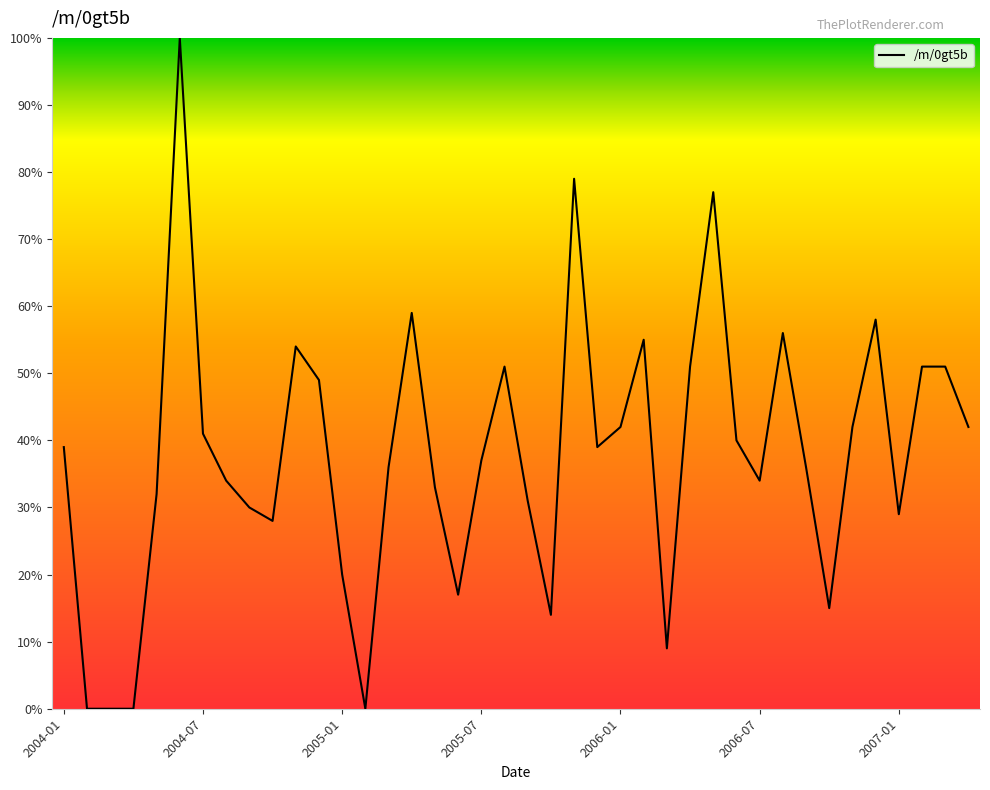

What is the maximum value shown in the chart?

100